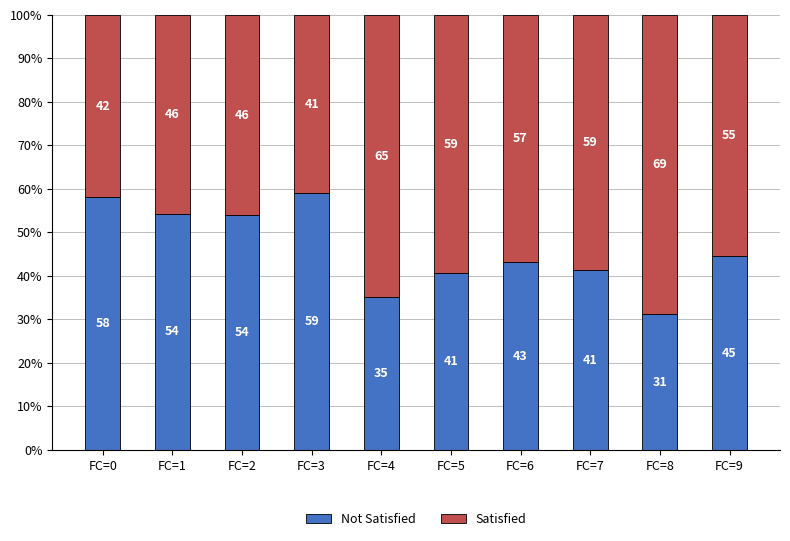

What is the sum of the Not Satisfied values at FC=0 and FC=1?

112.4